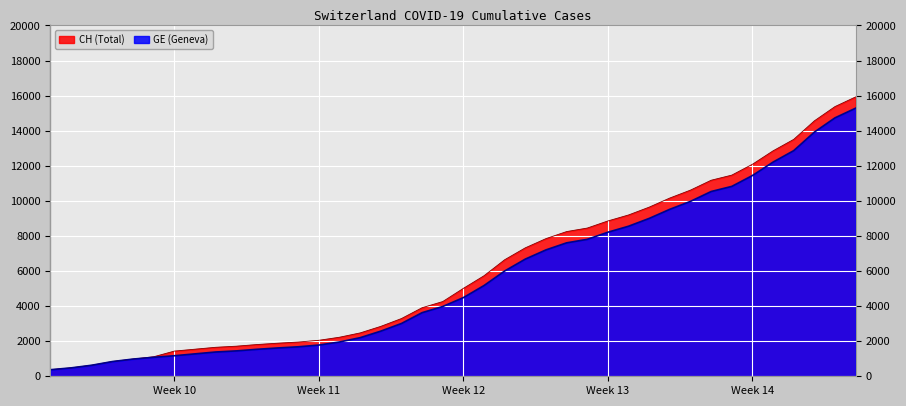

How many data points in GE are above 4485?

19